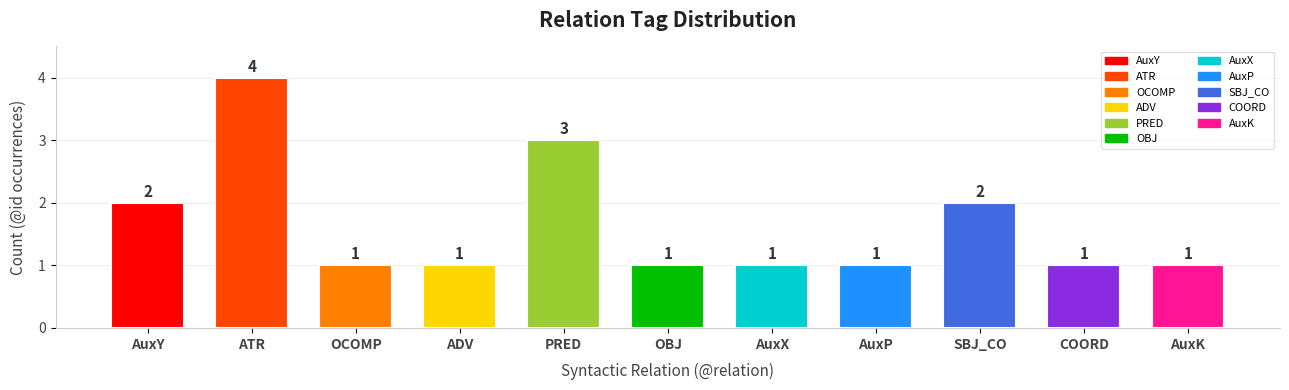

What value does the data have at OBJ?

1